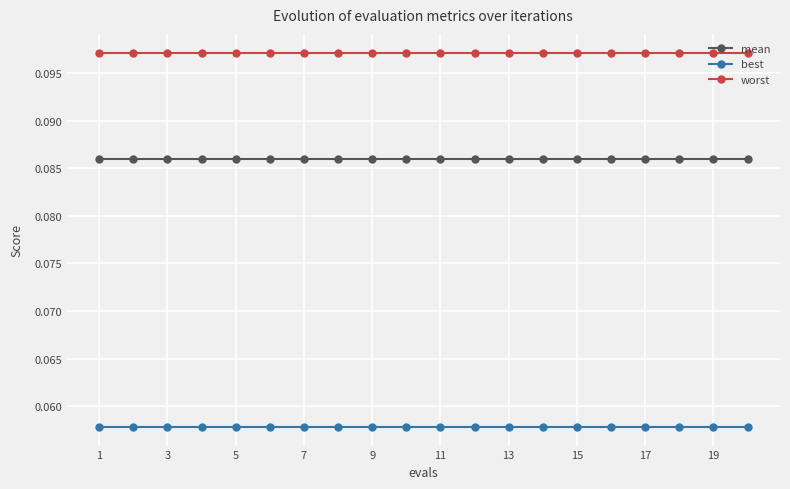

True or false: worst and best intersect in this chart.

False